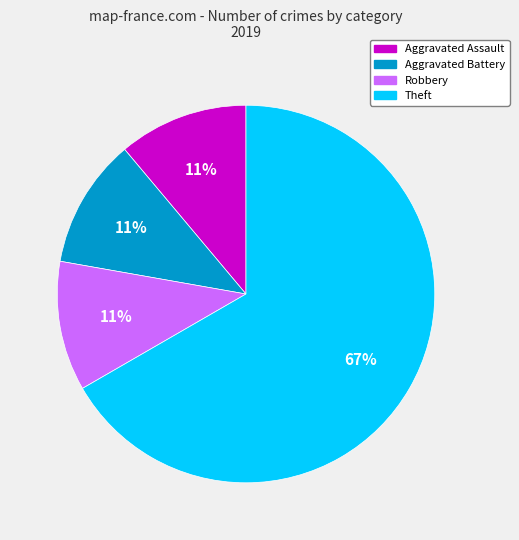

Does any single category account for the majority?

Yes